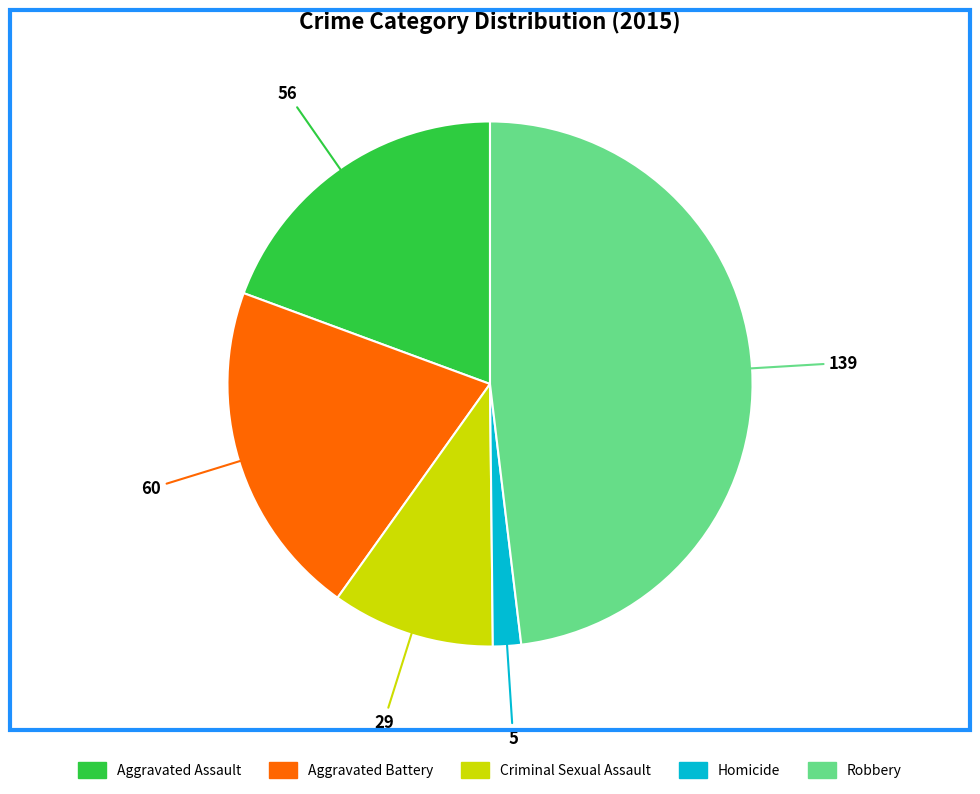

Do Homicide and Aggravated Assault together represent more than half of the pie?

No